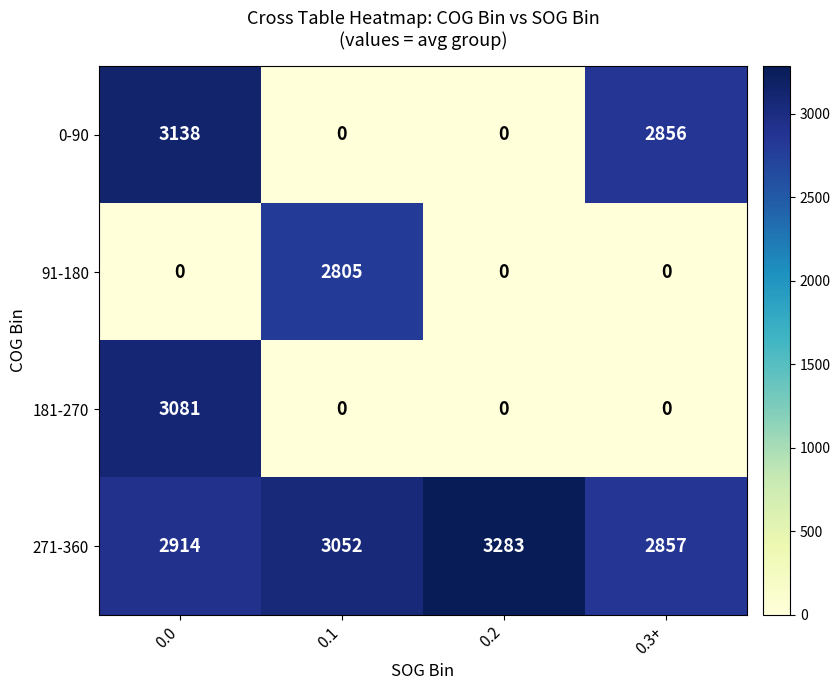

Reading left to right, list all the values displayed in this chart.

0-90: 3138	0	0	2856
91-180: 0	2805	0	0
181-270: 3081	0	0	0
271-360: 2914	3052	3283	2857